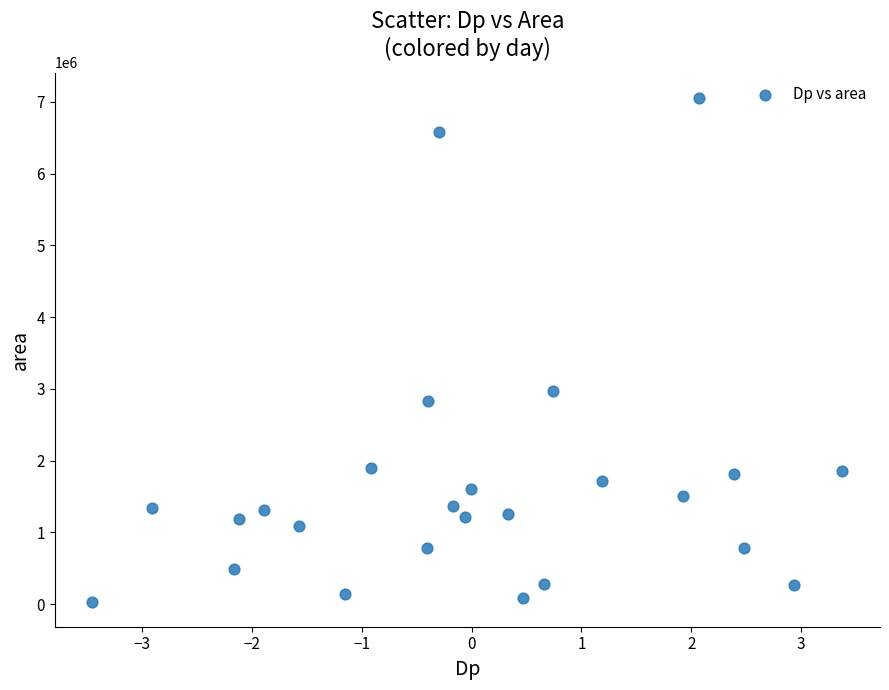

What Y value in the scatter plot is closest to 3546562?

2967500